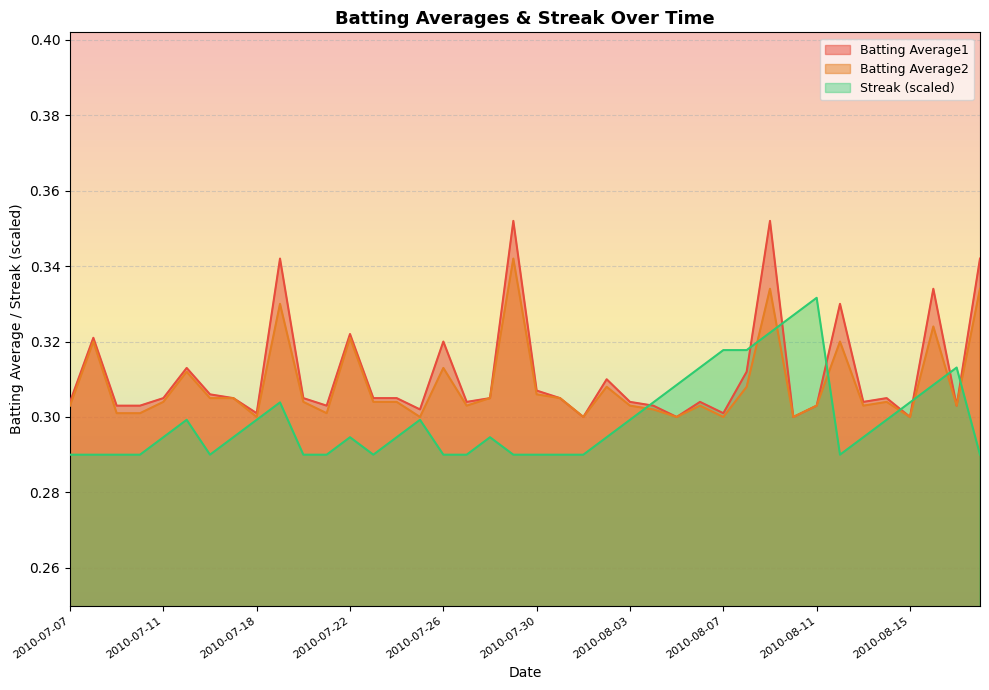

Count the Streak values in the range 0 to 1.

40